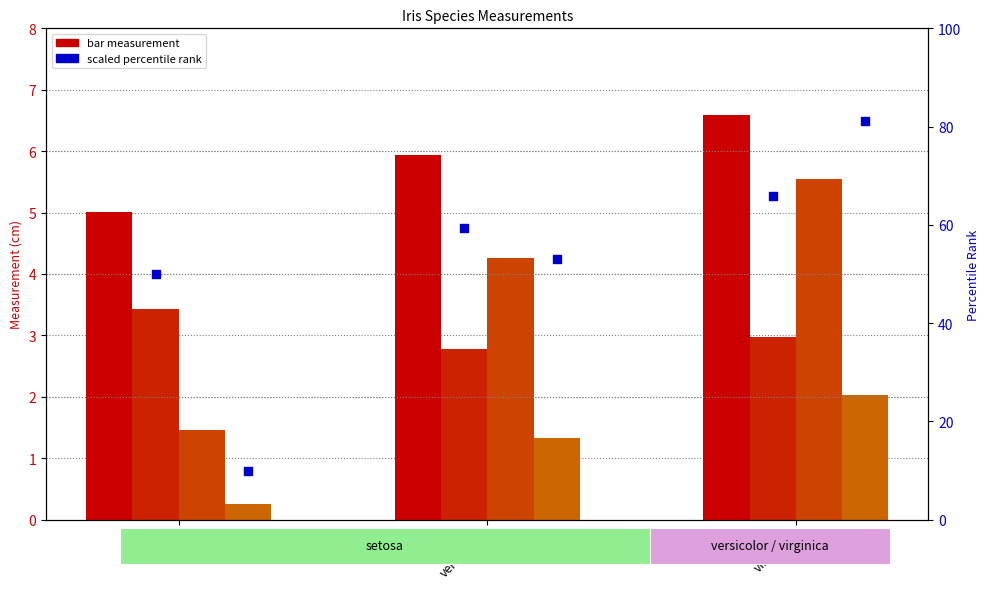

Which series has the largest Y range (max minus min)?

Petal.Width (scaled)